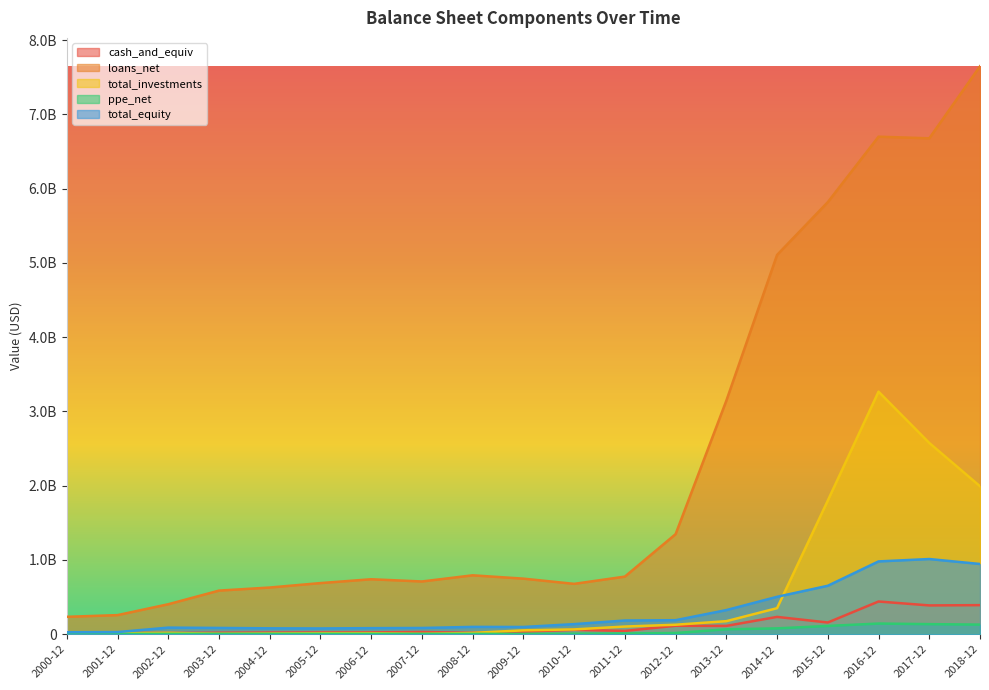

Does the chart display data point markers on the line(s)?

No